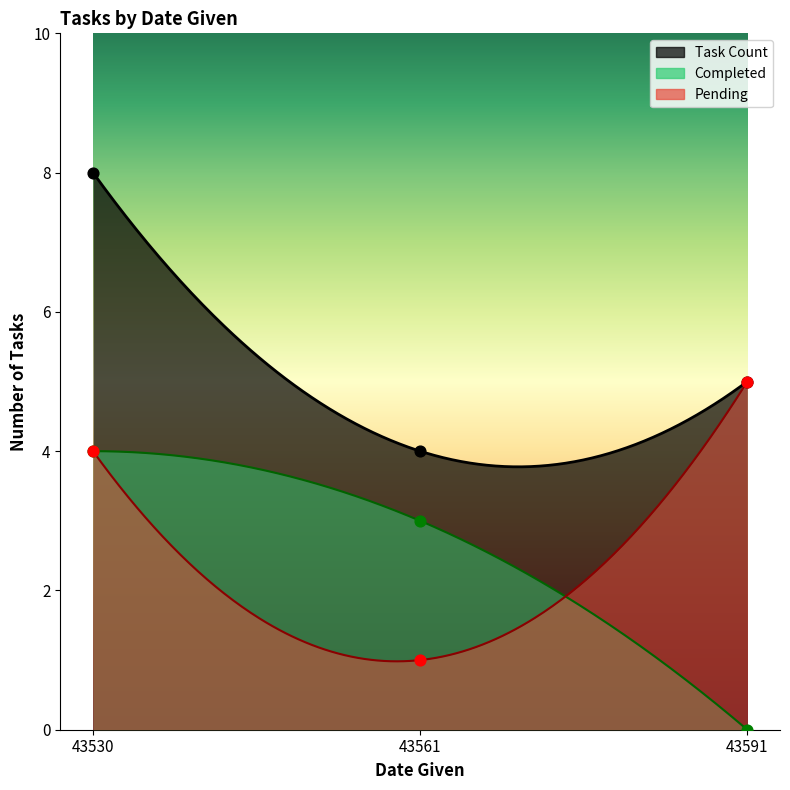

Approximately how many times larger is the value at 43561 compared to 43591?

0.8